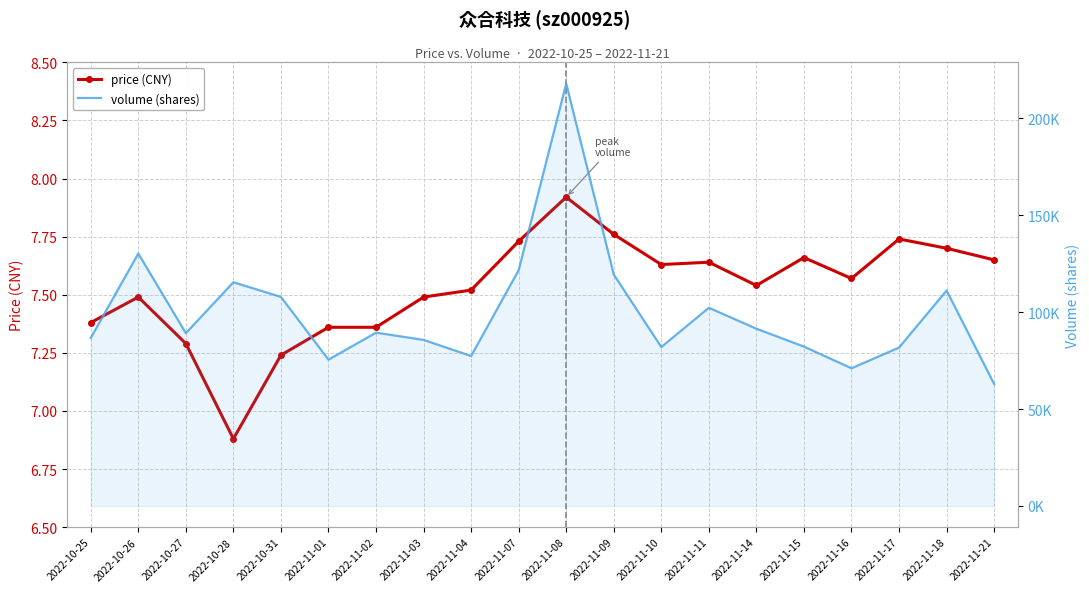

What are all the series names shown in the legend?

price (CNY), volume (shares)